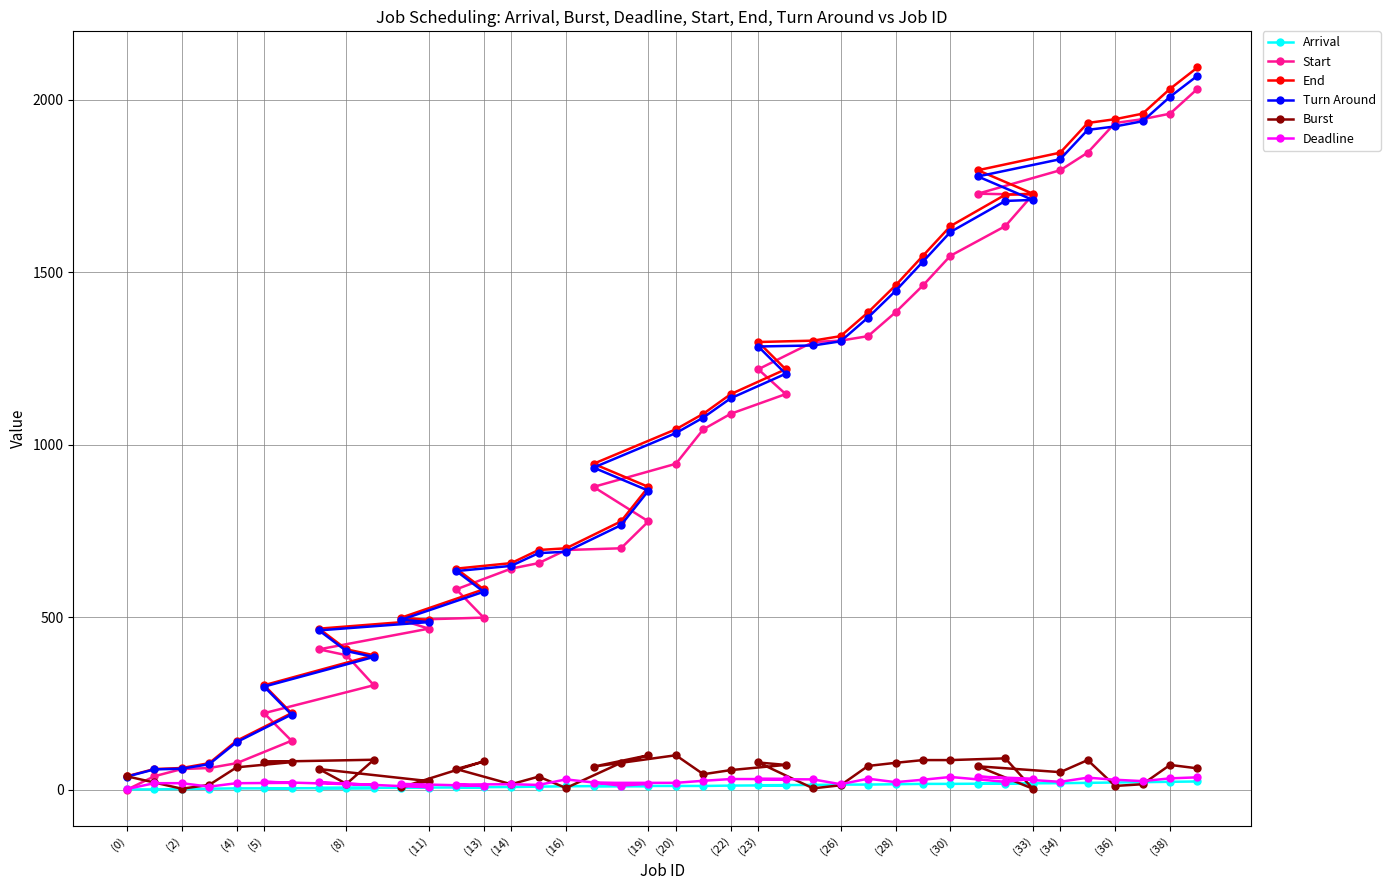

True or false: Turn Around and End intersect in this chart.

False